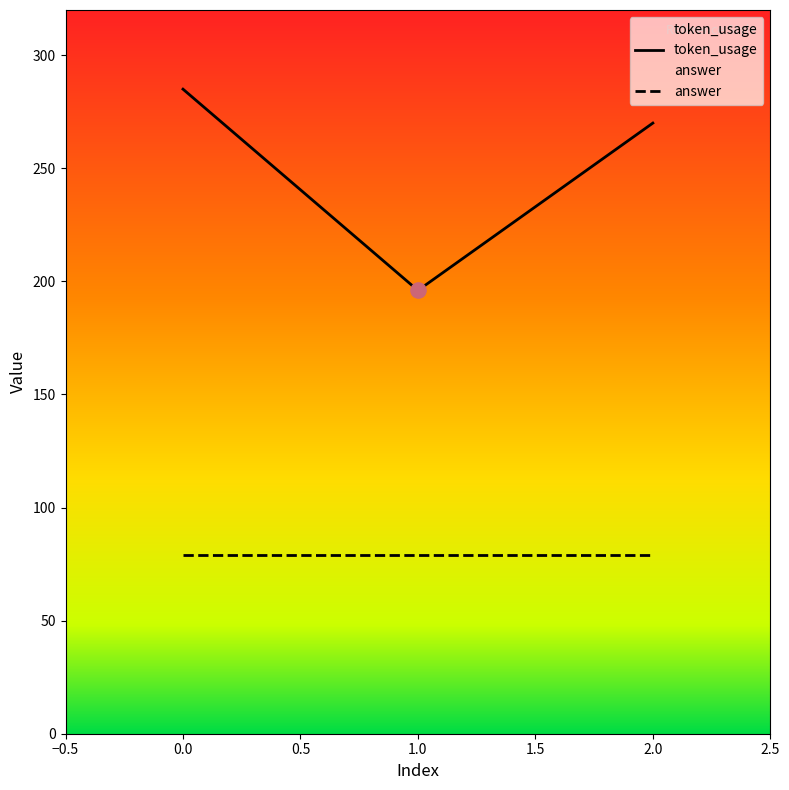

What is the change in value from 1 to 2?

+74